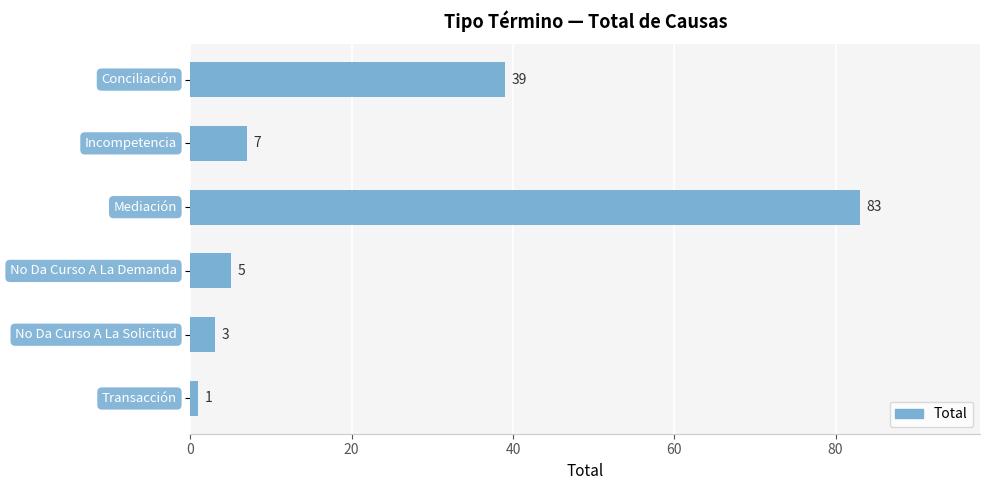

What is the difference between the maximum and second lowest values?

80